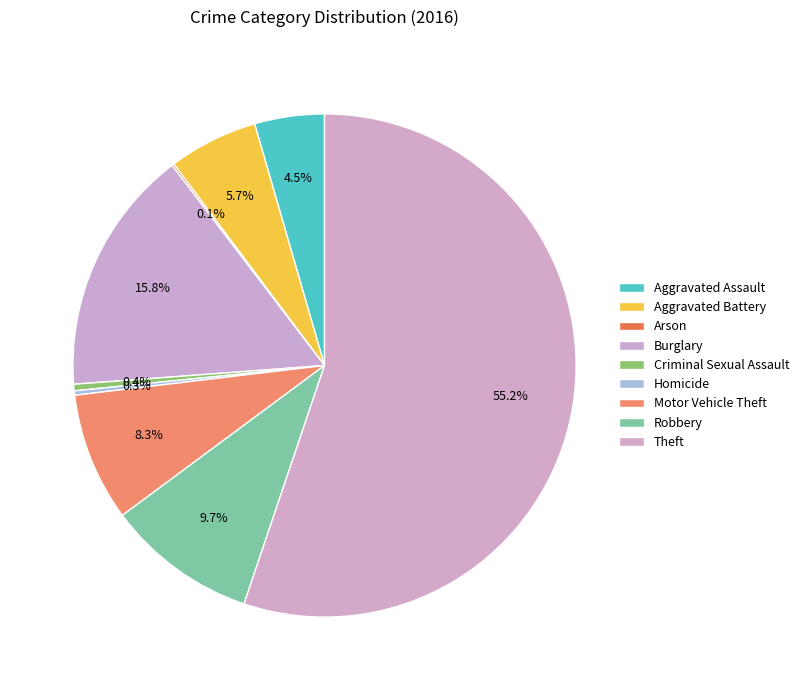

Do Arson and Motor Vehicle Theft together represent more than half of the pie?

No